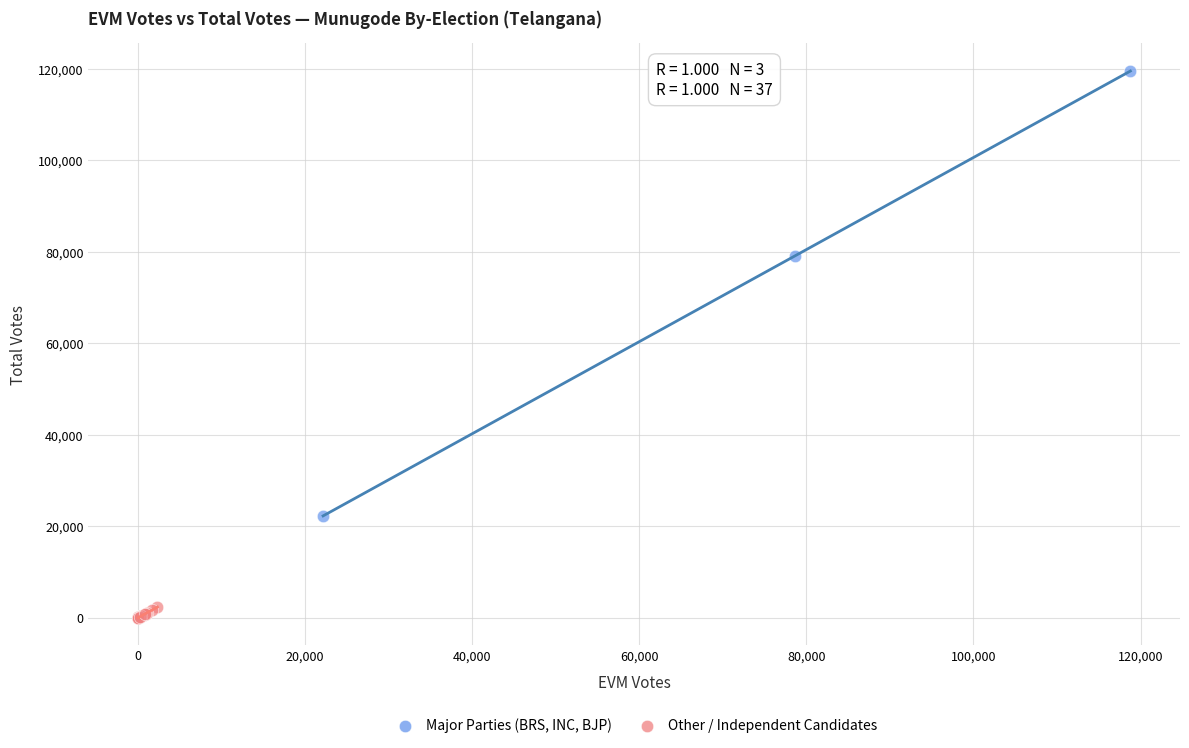

Which series has the largest Y range (max minus min)?

Major Parties (BRS, INC, BJP)